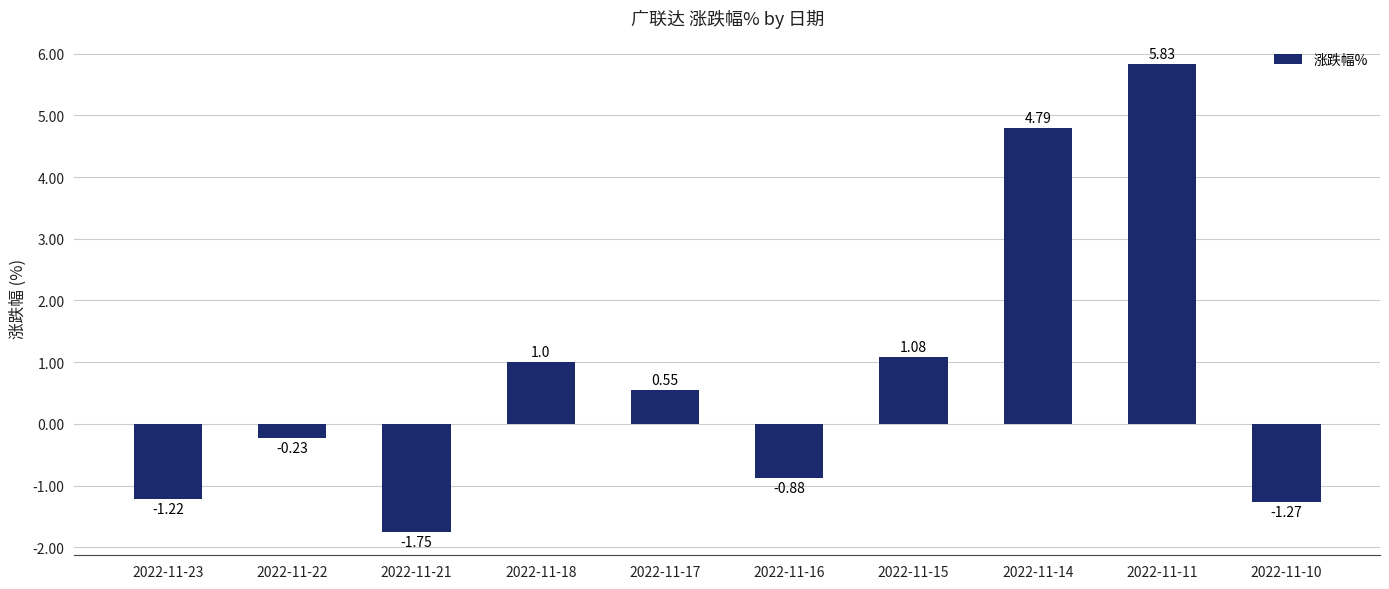

Rank the categories by value from lowest to highest.

2022-11-21, 2022-11-10, 2022-11-23, 2022-11-16, 2022-11-22, 2022-11-17, 2022-11-18, 2022-11-15, 2022-11-14, 2022-11-11